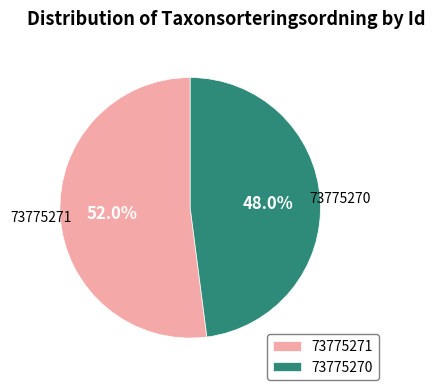

Is it true that 73775270 is 34% of the pie?

False